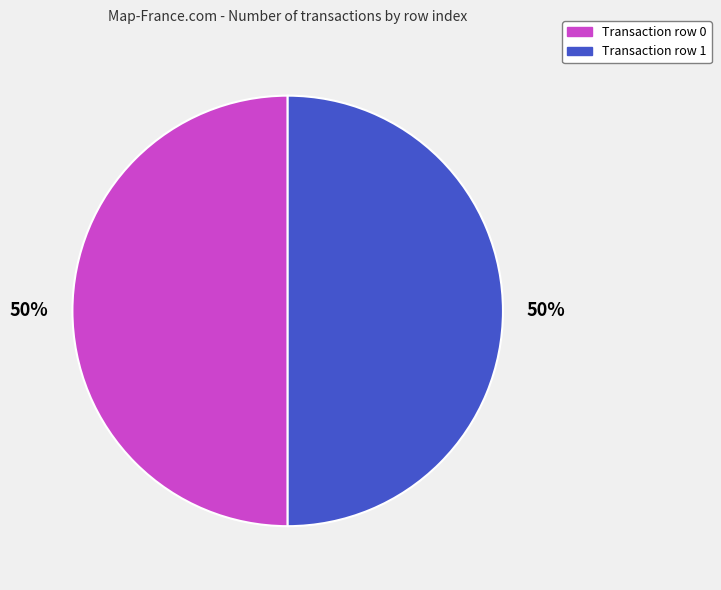

What percentage is the Transaction row 1 slice, to the nearest percent?

50%